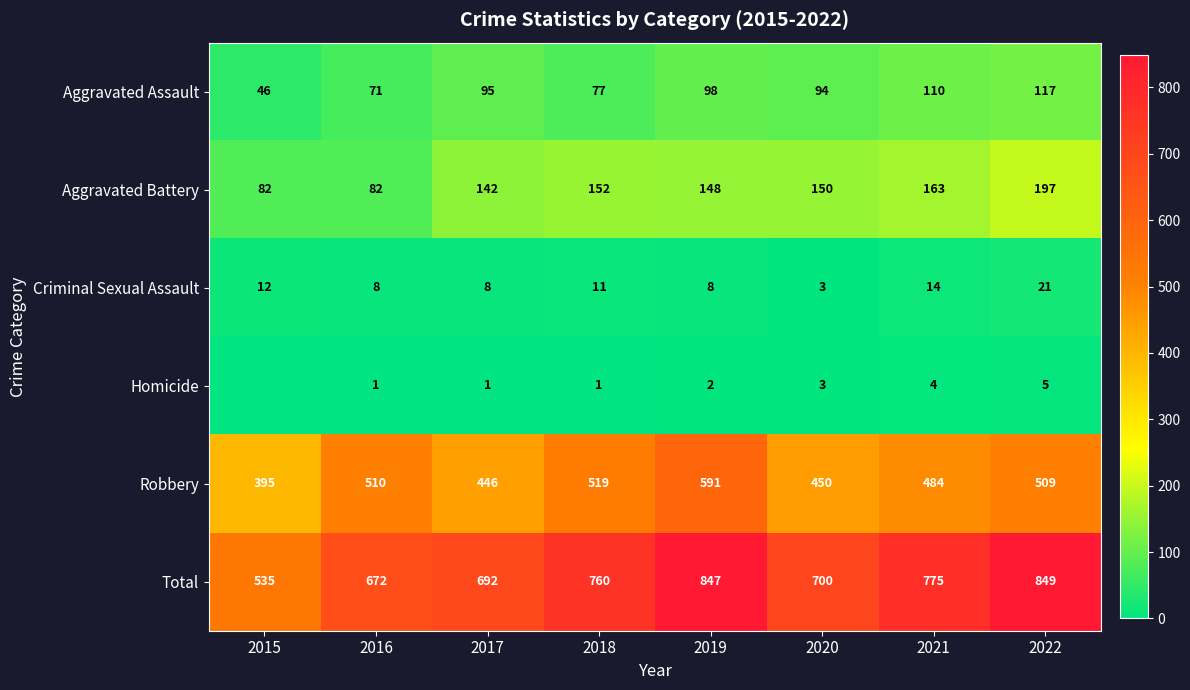

Is the value of Homicide at 2021 greater than the value of Criminal Sexual Assault at 2018?

No